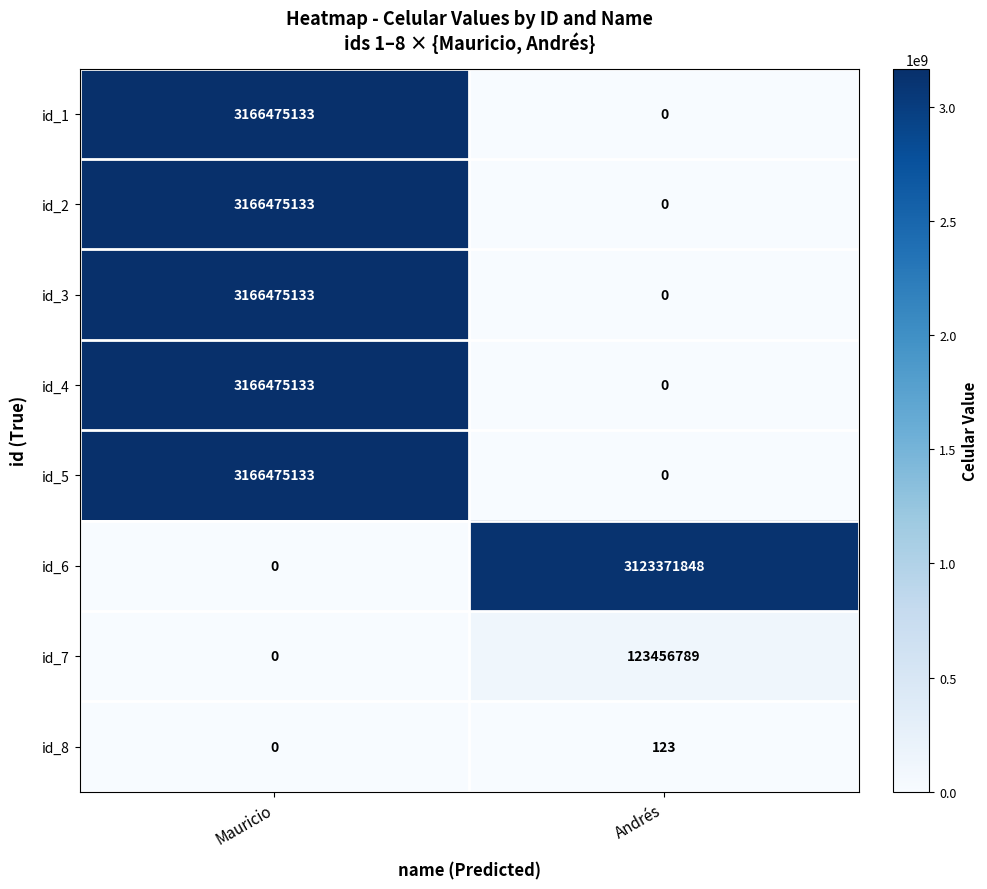

What is the total value across all series at Mauricio?

15832375665